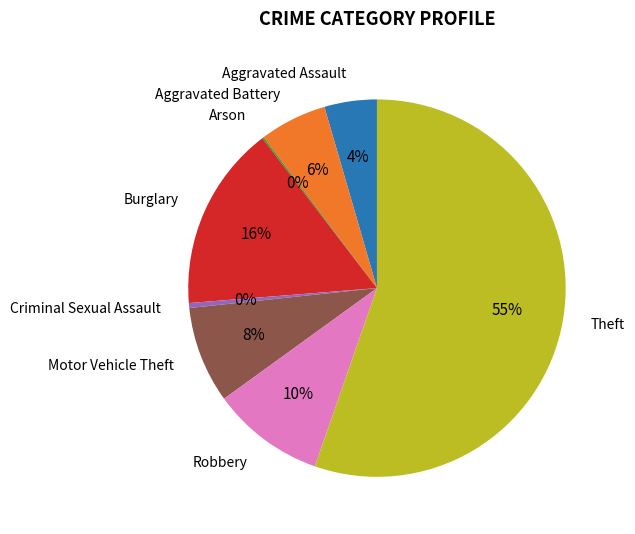

To the nearest percent, what is the difference between the Criminal Sexual Assault and Aggravated Assault slice percentages?

4%